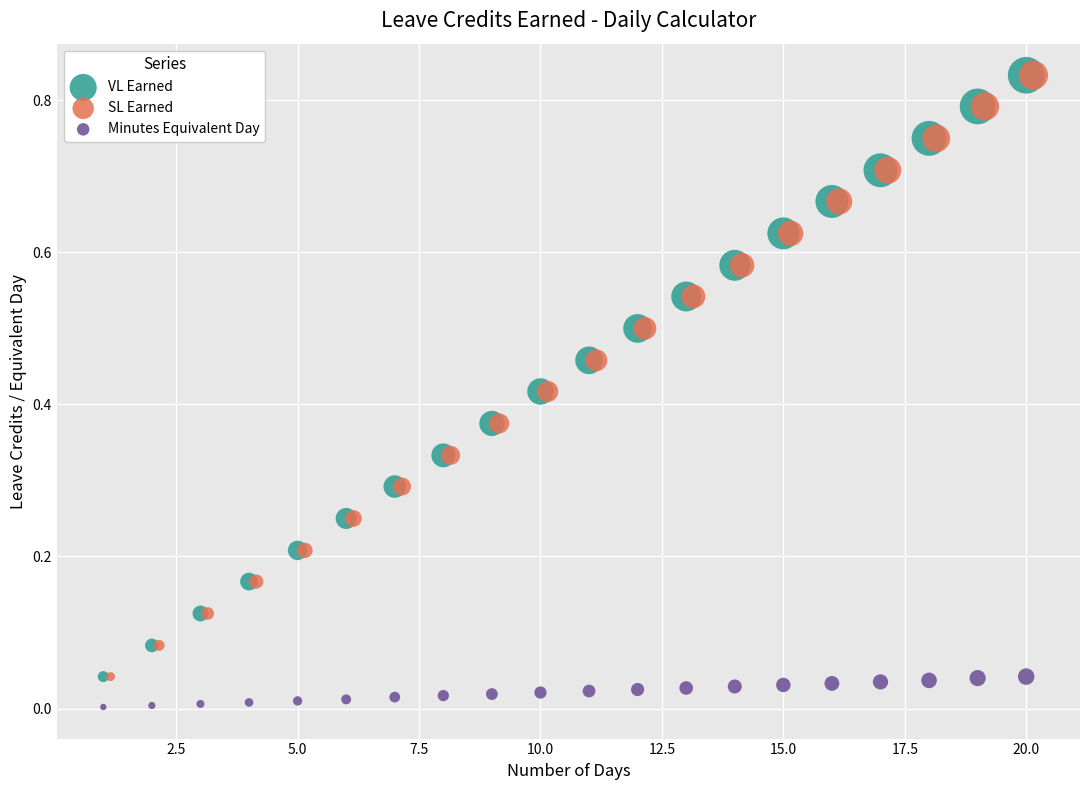

What are all the series names shown in the legend?

VL Earned, SL Earned, Minutes Equivalent Day